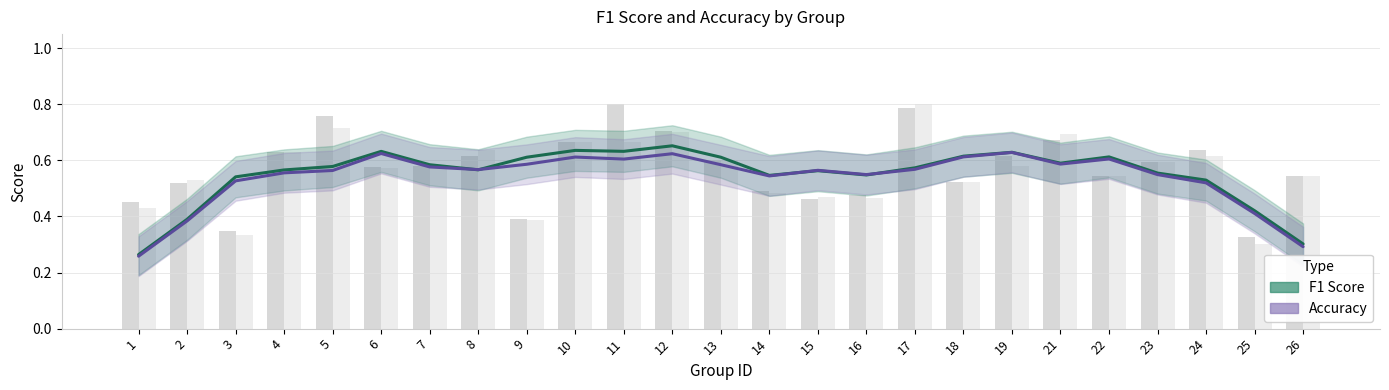

What is the sum of all accuracy values?

14.1